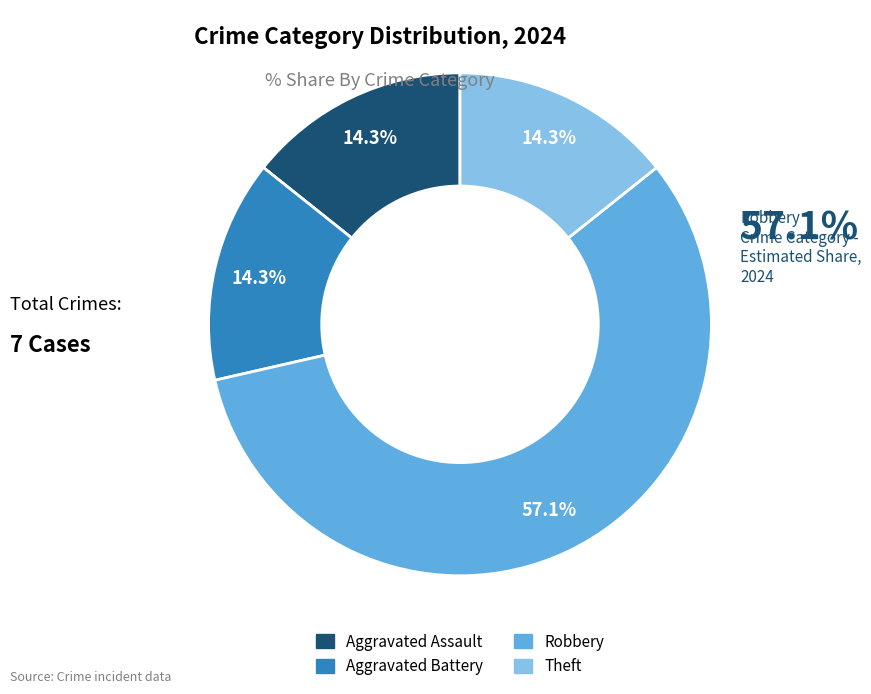

How many slices are in this pie chart?

4